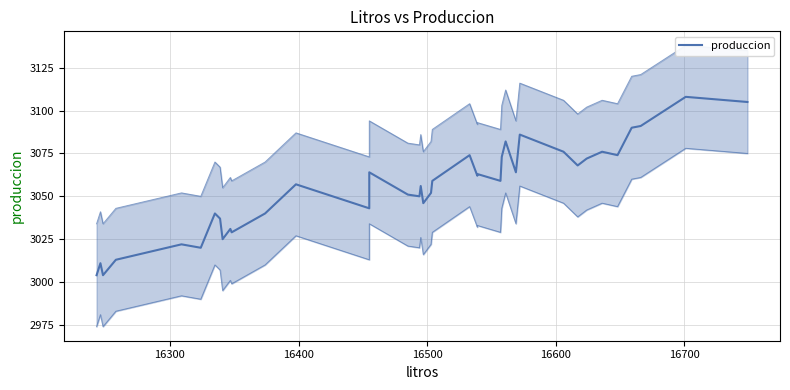

How many data points are above 3059?

17